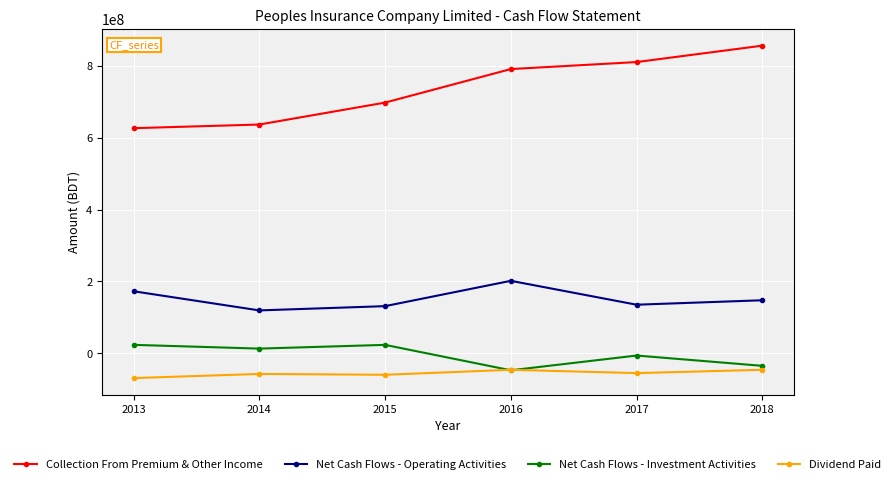

After their last crossing, which series has the higher values: Net Cash Flows - Investment Activities or Dividend Paid?

Net Cash Flows - Investment Activities